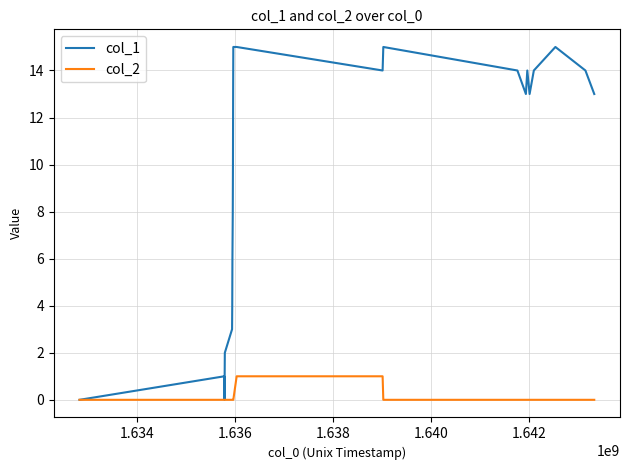

Which series has the largest range (max minus min)?

col_1